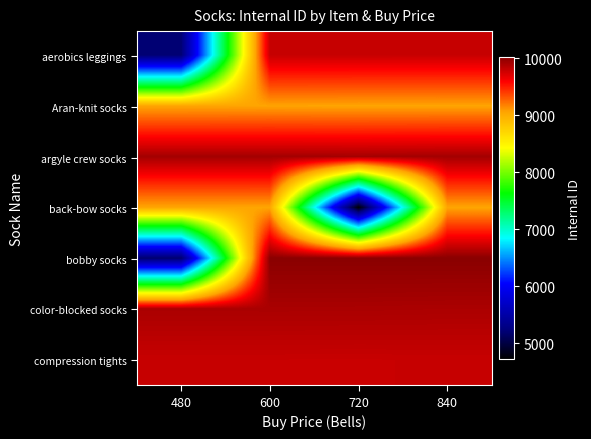

What is the spread (max minus min) of values at 720?

5300